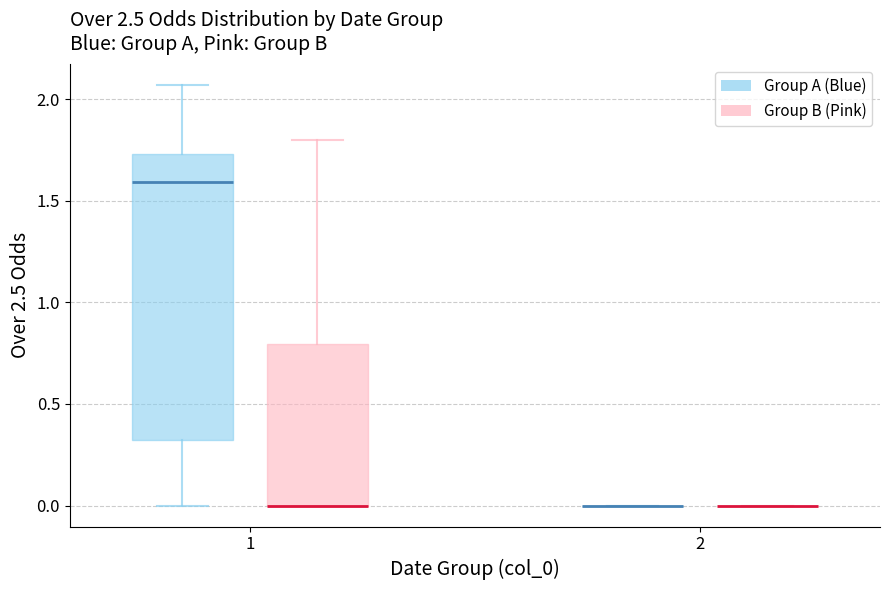

Reading left to right, transcribe this box plot: for each box, give where its median line is, the range the box spans, and where its two whiskers end, as read against the y-axis. The values are not printed on the chart, so give them approximately, as read against the axis.

1 (Group A (Blue)): median 1.60, box 0.35 to 1.75, whiskers 0.00 to 2.05
1 (Group B (Pink)): median 0.00 (drawn on the box's lower edge), box 0.00 to 0.80, whiskers 0.00 to 1.80
2 (Group A (Blue)): box collapsed to a line at 0.00, whiskers 0.00 to 0.00
2 (Group B (Pink)): box collapsed to a line at 0.00, whiskers 0.00 to 0.00